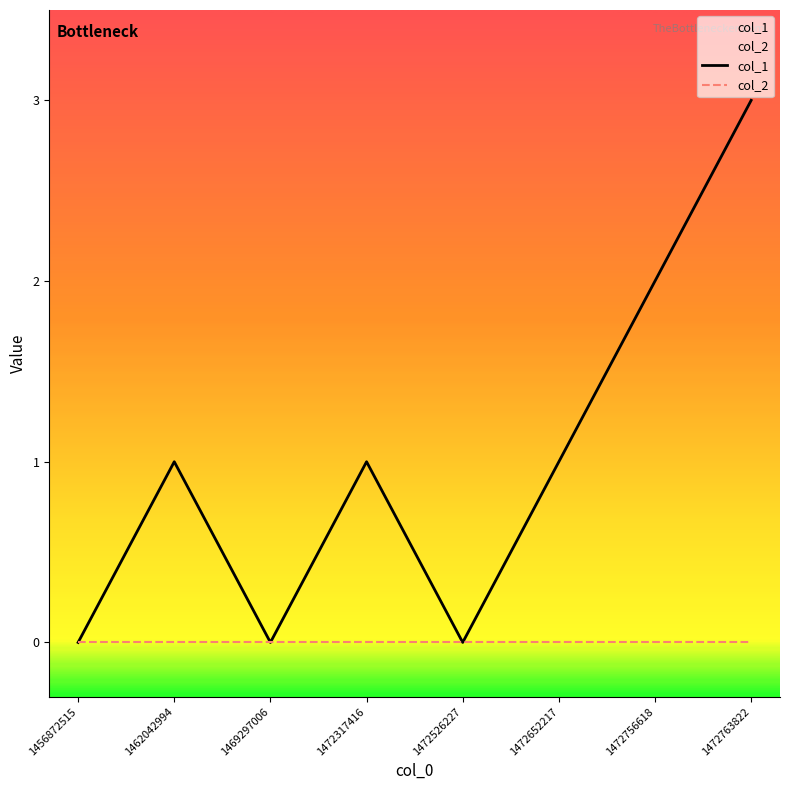

How many values are between 0 and 2?

7